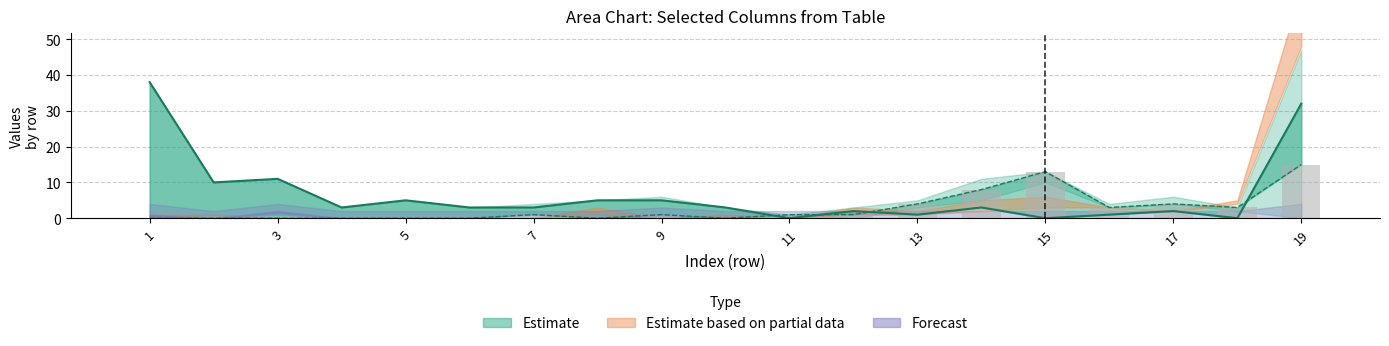

What is the label of the 1st bar from the left?

1